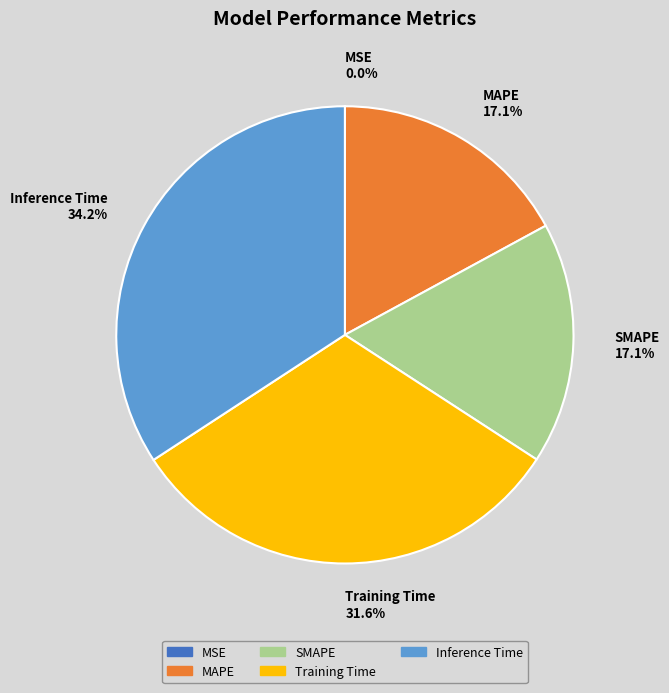

True or false: MAPE accounts for 17% of the total.

True